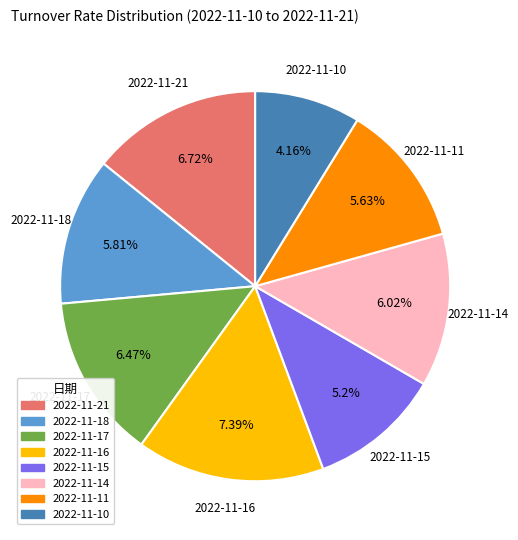

Count the number of slices in the pie.

8